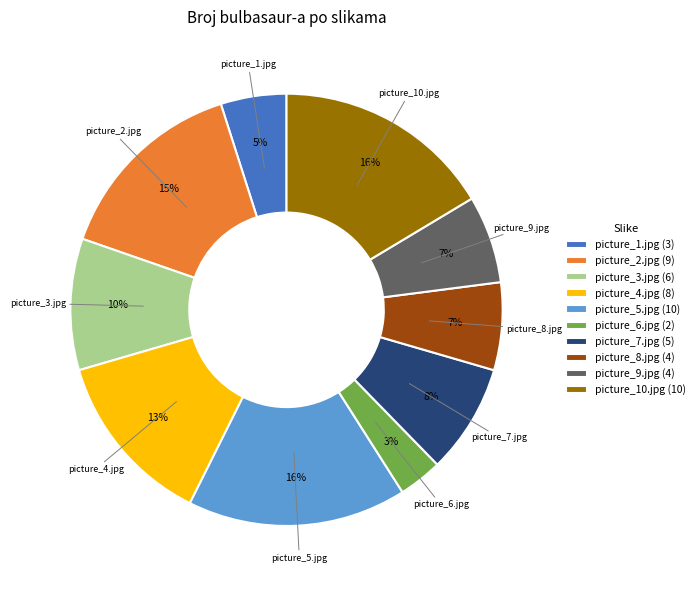

True or false: picture_9.jpg accounts for 7% of the total.

True